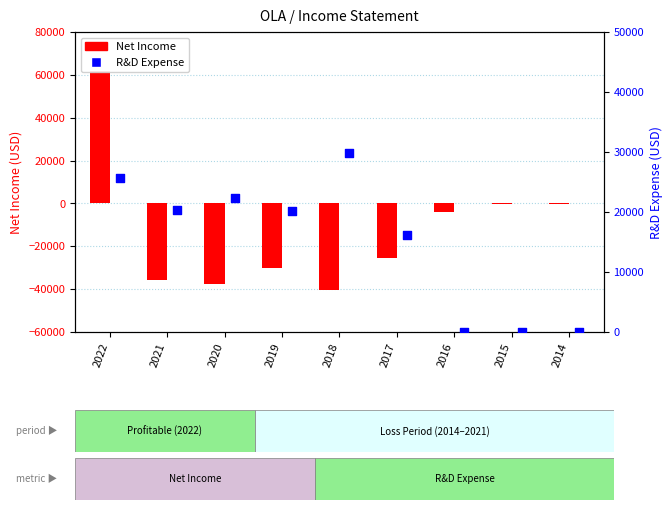

Is the value of R&D Expense at 2017 greater than the value of Net Income at 2017?

Yes